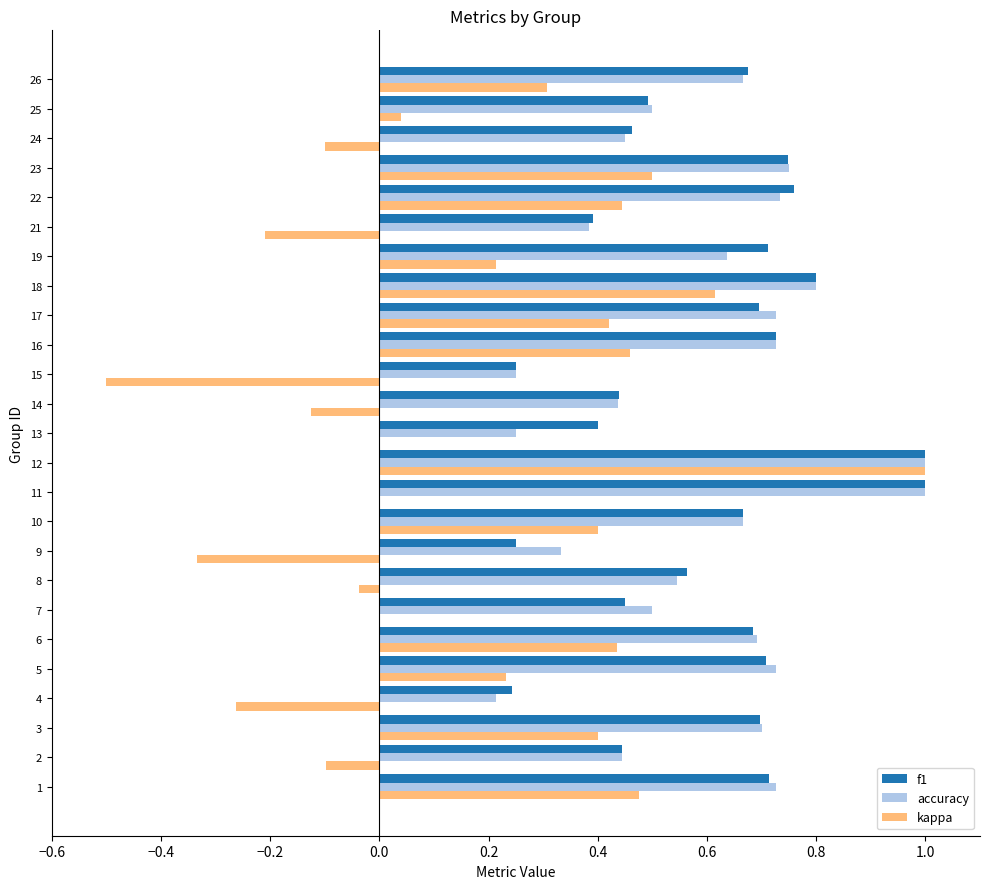

Between 9 and 21, which series saw the biggest shift?

f1